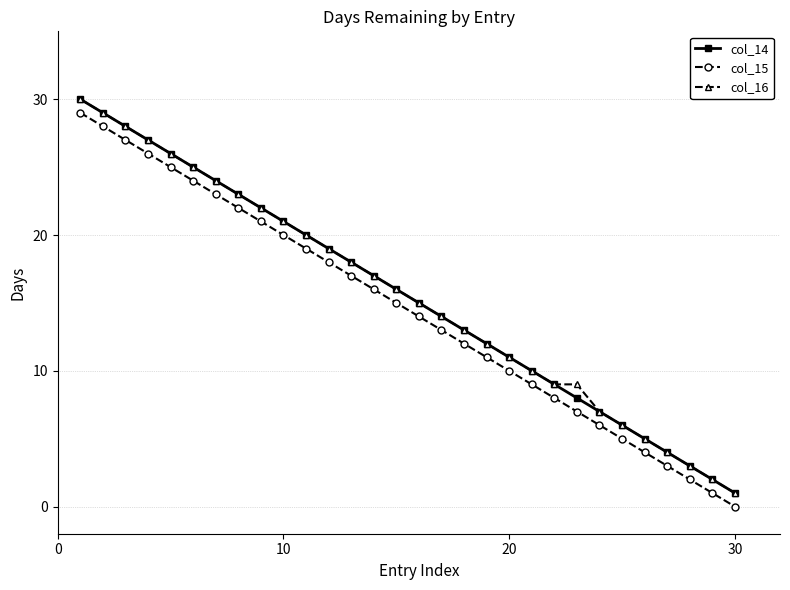

What is the maximum value shown in the chart?

30